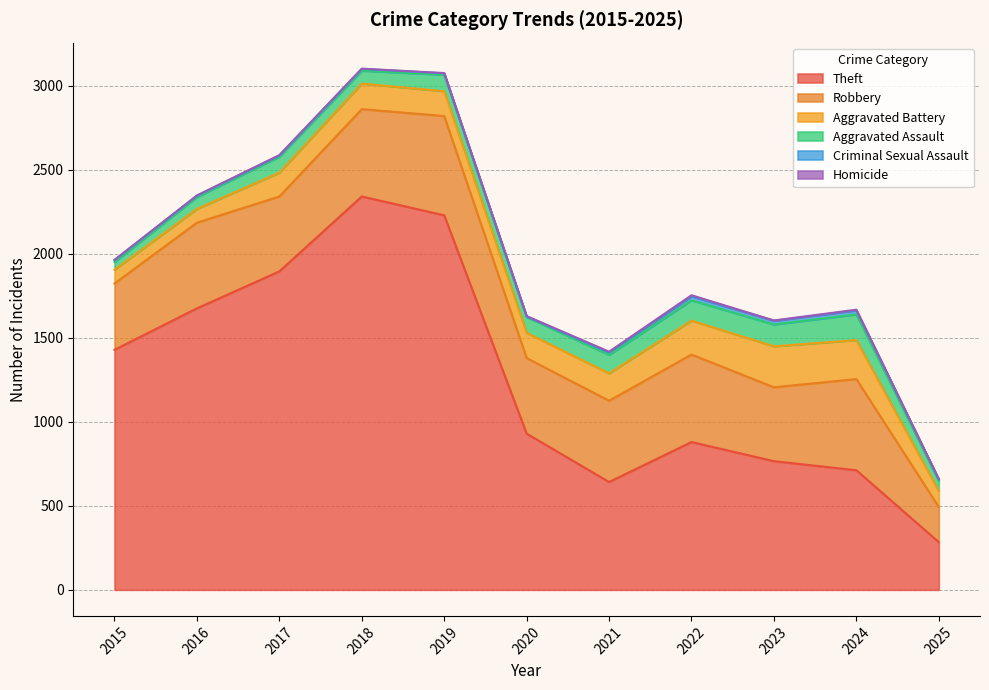

What are all the series names shown in the legend?

Theft, Robbery, Aggravated Battery, Aggravated Assault, Criminal Sexual Assault, Homicide